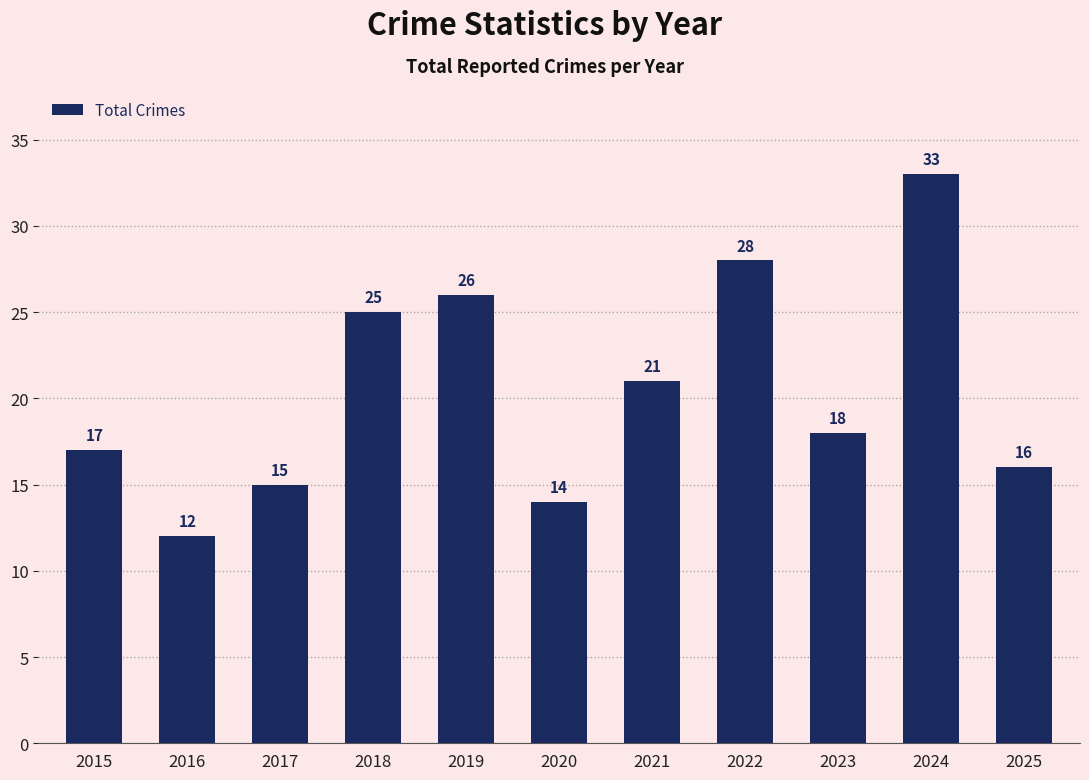

Where does the data first go above 18?

2018